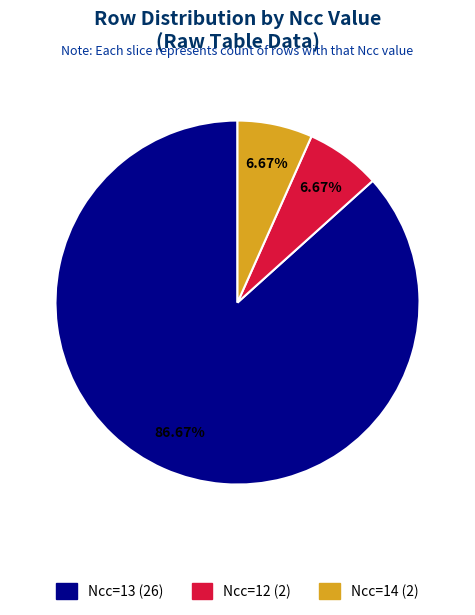

Approximately how many times larger is the value at Ncc=14 (2) compared to Ncc=12 (2)?

1.0